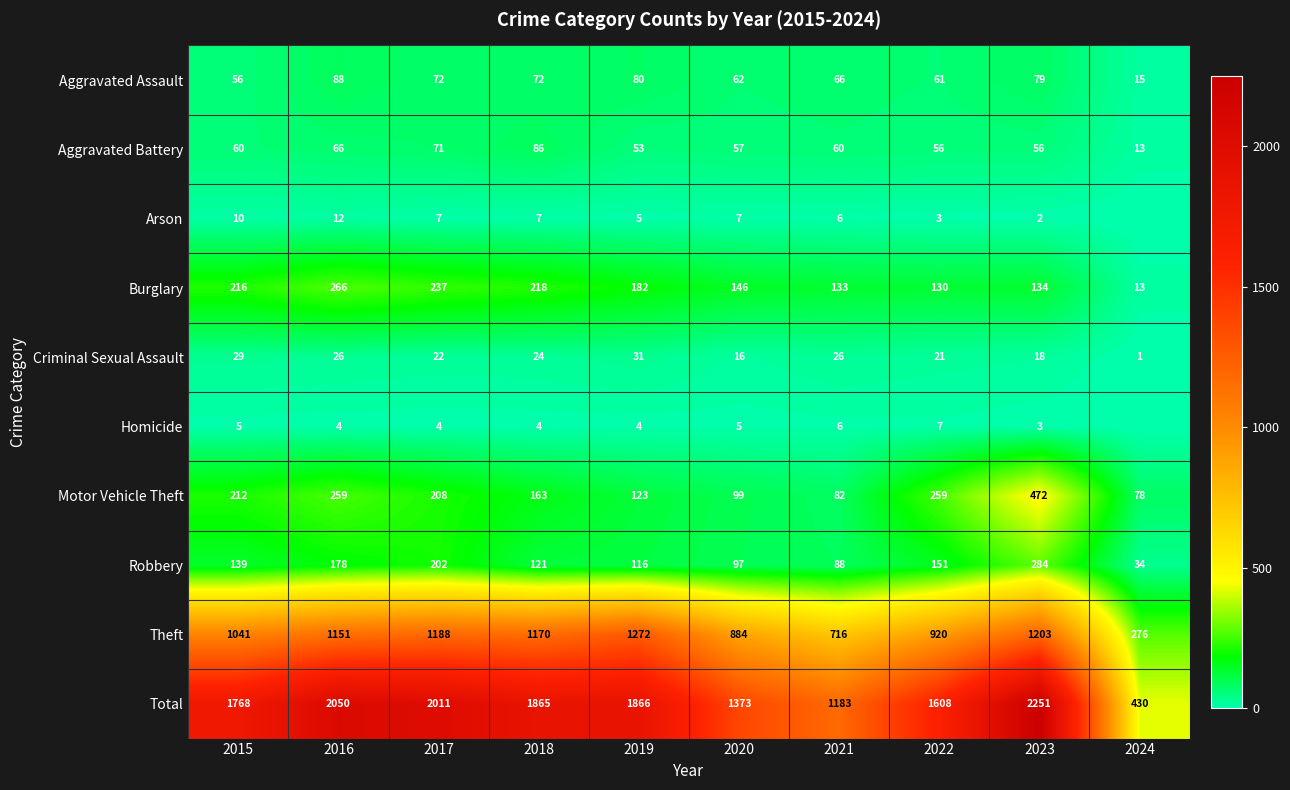

At which category does the chart reach its peak across all series?

2023